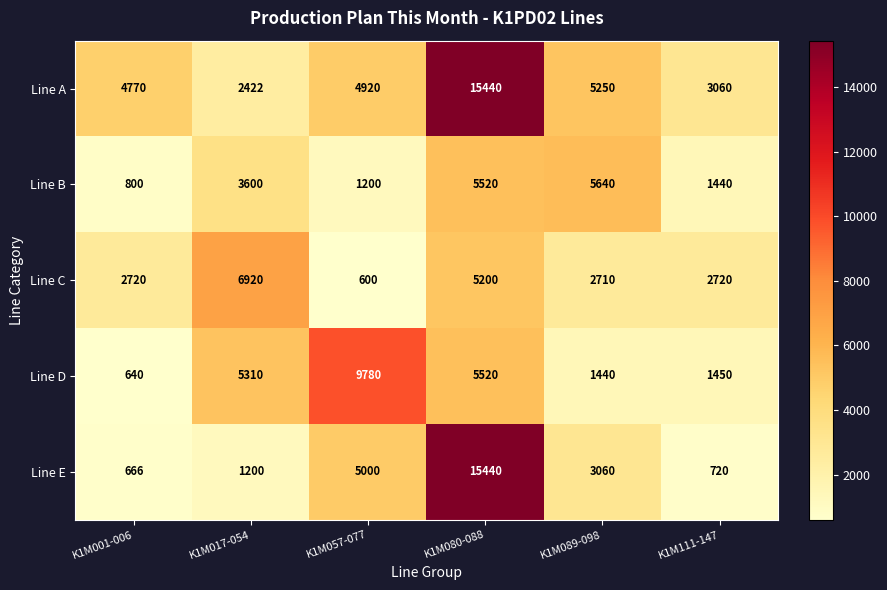

Rank the series at K1M089-098 from lowest to highest value.

Line D, Line C, Line E, Line A, Line B